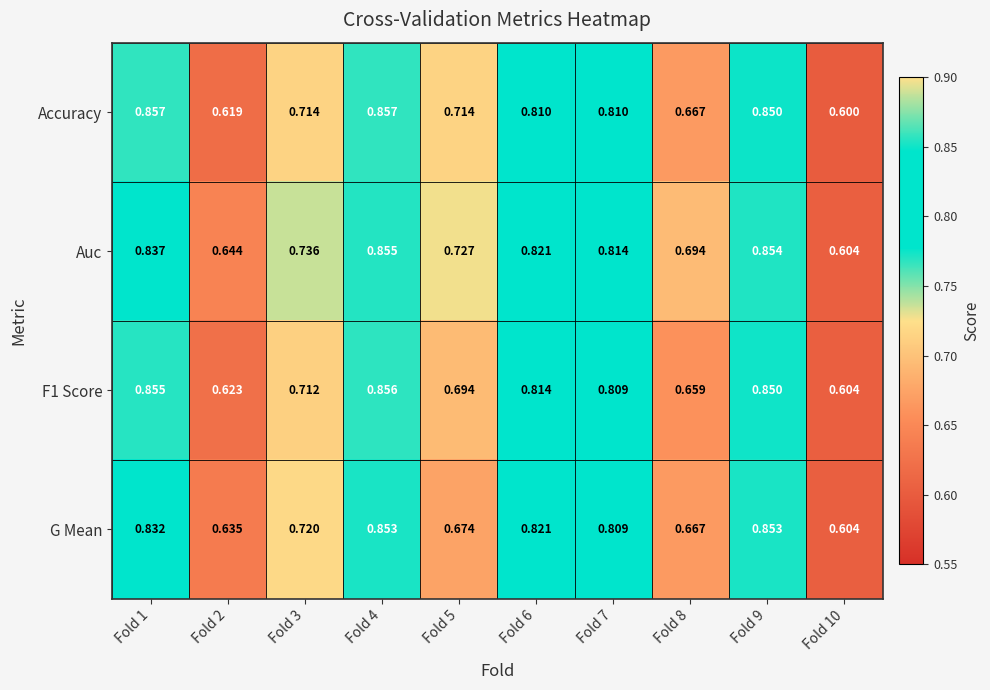

What is the total value across all series at Fold 3?

2.9